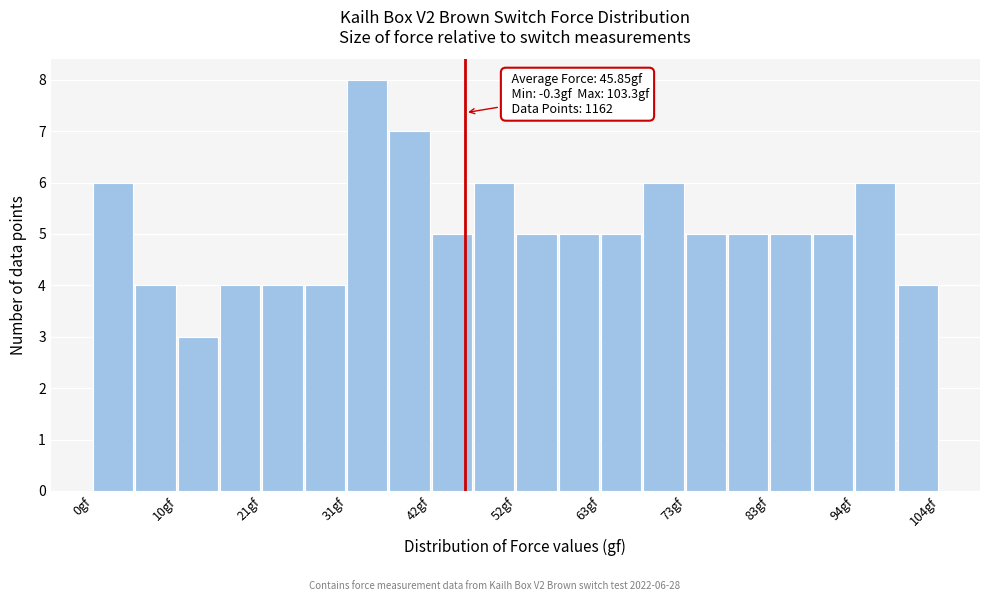

Read against the x-axis, roughly where is the centre of the tallest bar?

34